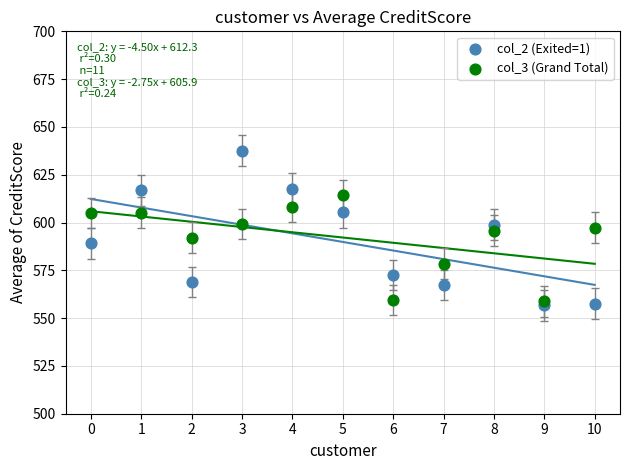

Which series reaches the maximum Y coordinate?

col_2 (Exited=1)